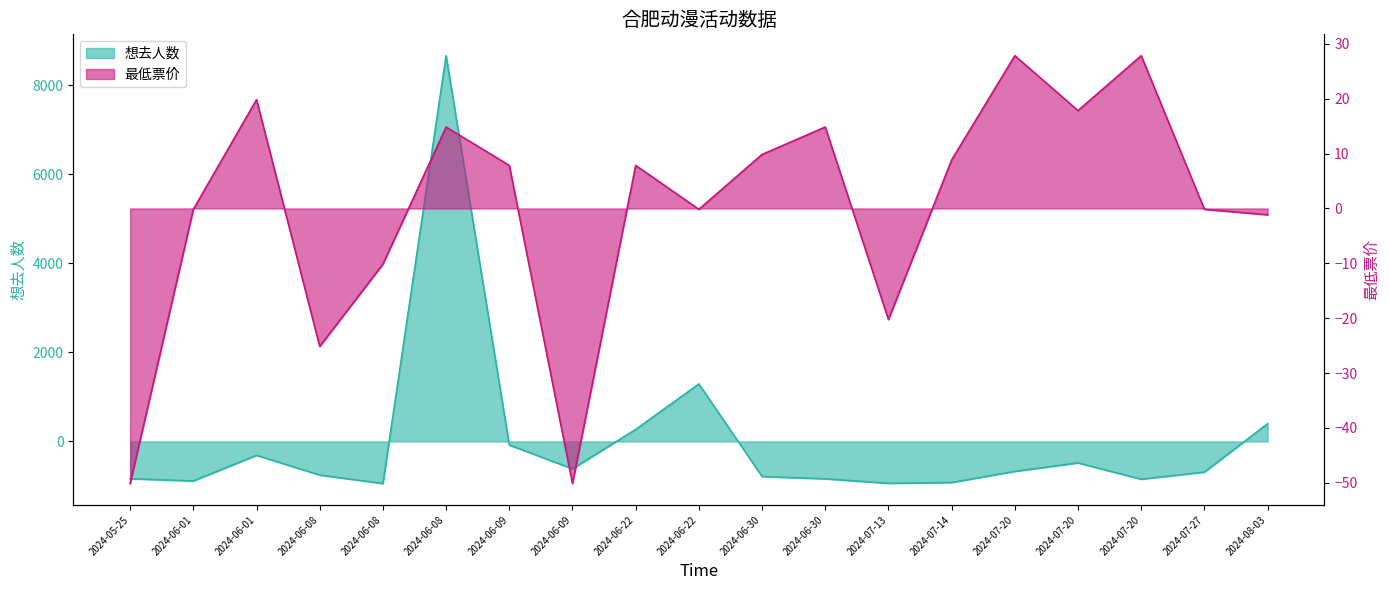

Rank the series at 2024-05-25 from lowest to highest value.

想去人数, 最低票价